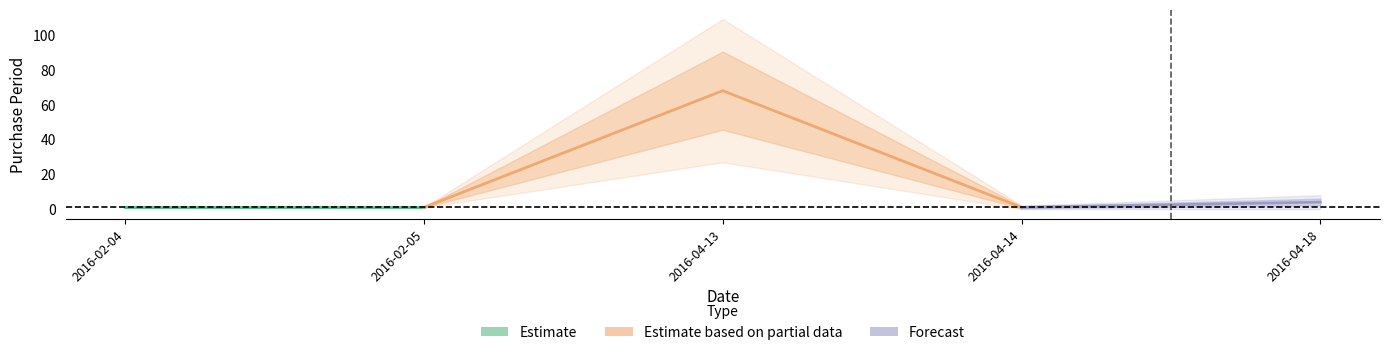

What is the maximum value shown in the chart?

68